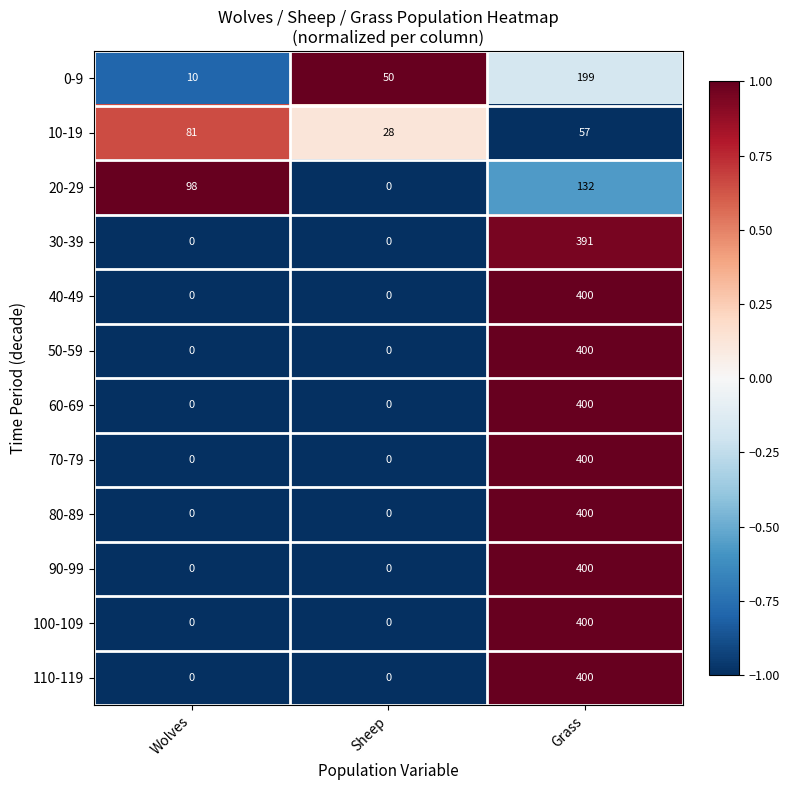

What is the difference between the highest and lowest values at Sheep?

50